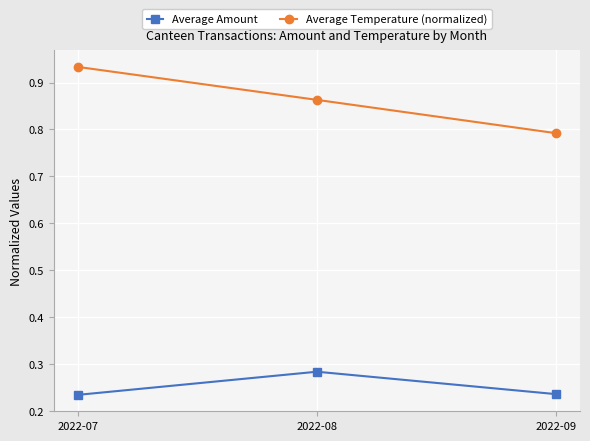

Does the chart display data point markers on the line(s)?

Yes